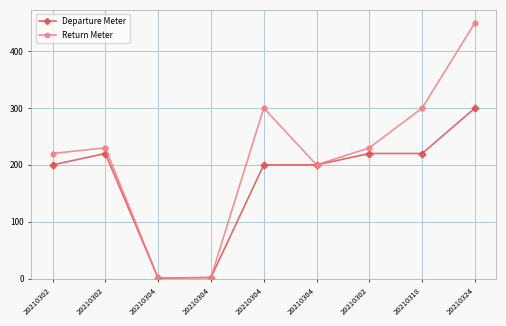

True or false: Return Meter and Departure Meter intersect in this chart.

False